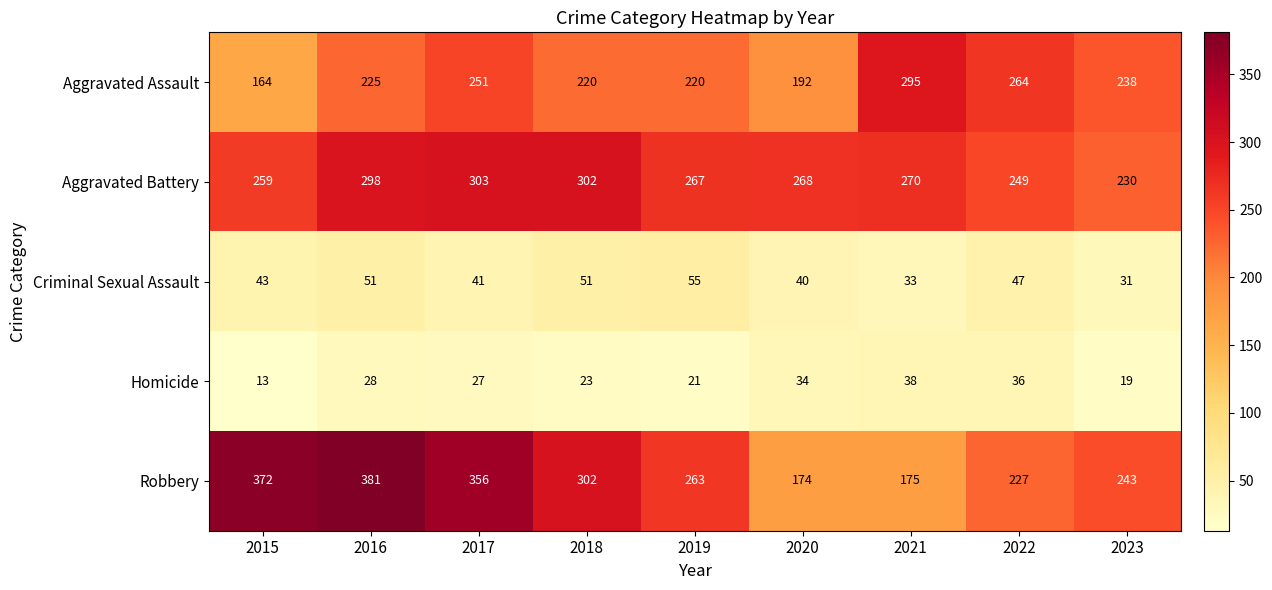

How many series are shown in this chart?

5